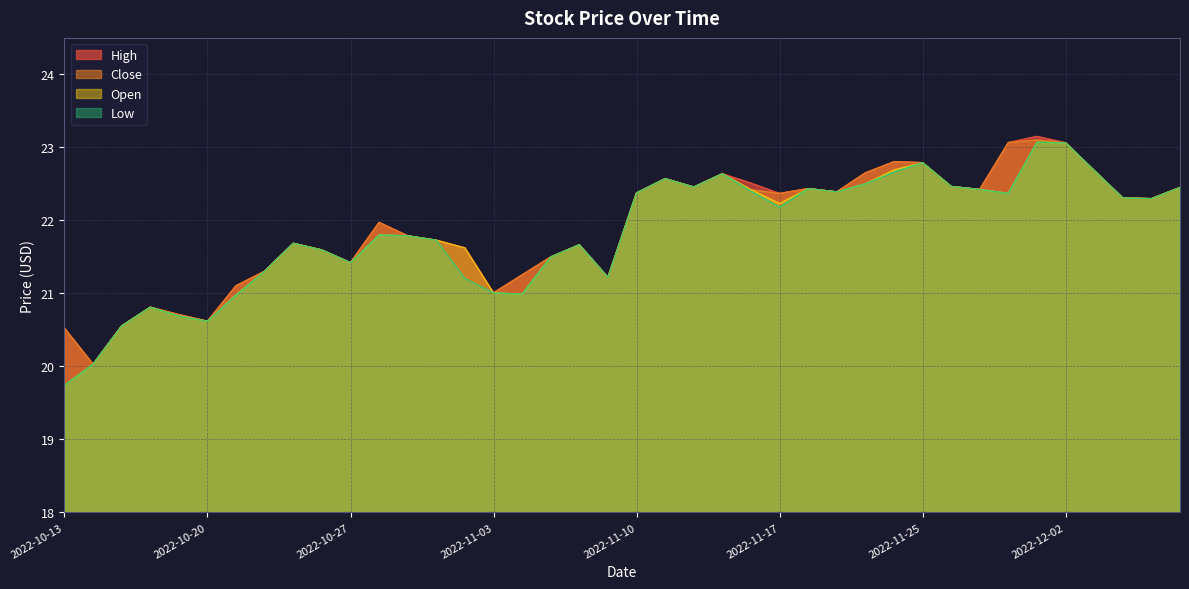

Reading left to right, list all the values displayed in this chart.

High: 20.5	20.0	20.6	20.8	20.7	20.6	21.1	21.3	21.7	21.6	21.4	22.0	21.8	21.7	21.6	21.0	21.3	21.5	21.7	21.2	22.4	22.6	22.5	22.6	22.5	22.4	22.4	22.4	22.6	22.8	22.8	22.5	22.4	23.1	23.1	23.1	22.7	22.3	22.3	22.4
Close: 20.5	20.0	20.6	20.8	20.7	20.6	21.1	21.3	21.7	21.6	21.4	22.0	21.8	21.7	21.2	21.0	21.3	21.5	21.7	21.2	22.4	22.6	22.5	22.6	22.4	22.4	22.4	22.4	22.6	22.8	22.8	22.5	22.4	23.1	23.1	23.1	22.7	22.3	22.3	22.4
Open: 19.7	20.0	20.6	20.8	20.7	20.6	21.0	21.3	21.7	21.6	21.4	21.8	21.8	21.7	21.6	21.0	21.0	21.5	21.7	21.2	22.4	22.6	22.5	22.6	22.4	22.2	22.4	22.4	22.5	22.7	22.8	22.5	22.4	22.4	23.1	23.1	22.7	22.3	22.3	22.4
Low: 19.7	20.0	20.6	20.8	20.7	20.6	21.0	21.3	21.7	21.6	21.4	21.8	21.8	21.7	21.2	21.0	21.0	21.5	21.7	21.2	22.4	22.6	22.5	22.6	22.4	22.2	22.4	22.4	22.5	22.7	22.8	22.5	22.4	22.4	23.1	23.1	22.7	22.3	22.3	22.4